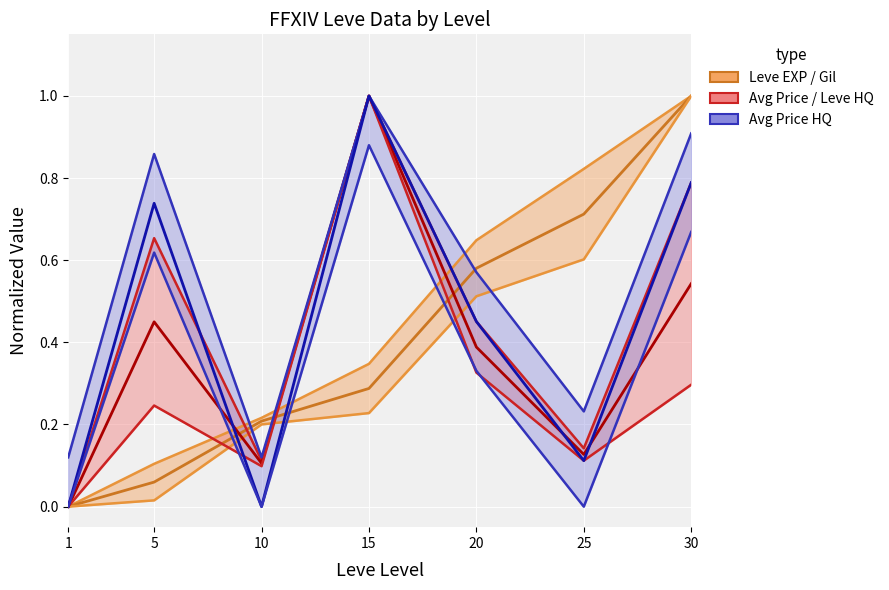

True or false: Avg Price / Leve HQ has a value of 0.0 at 1.

True